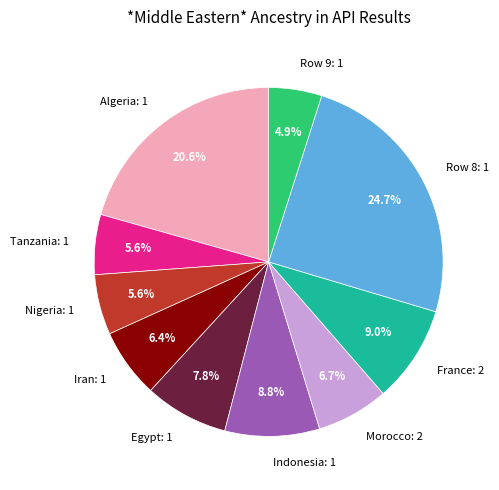

Which has a higher value, France: 2 or Iran: 1?

France: 2